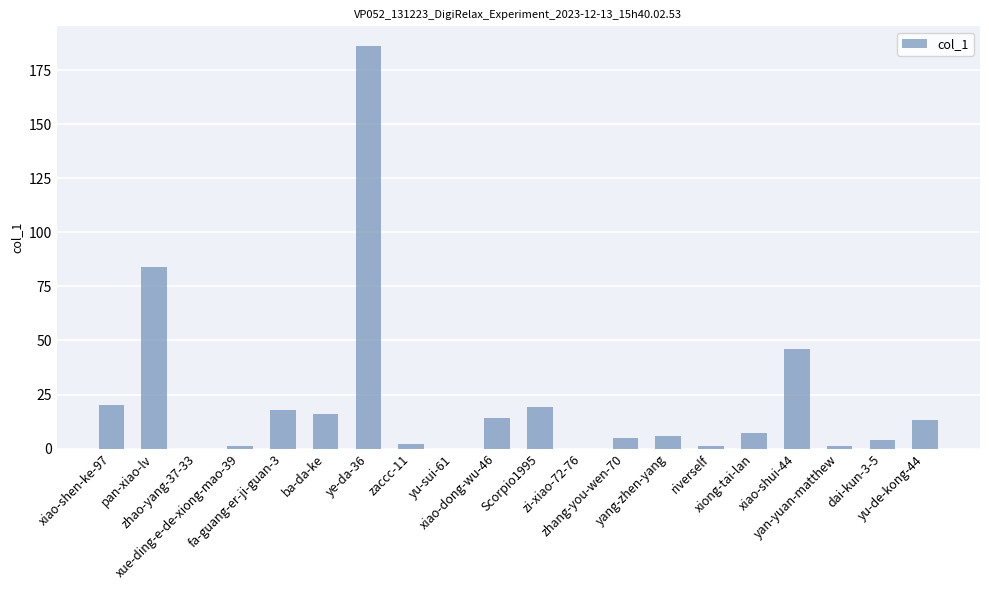

What is the sum of all values?

443